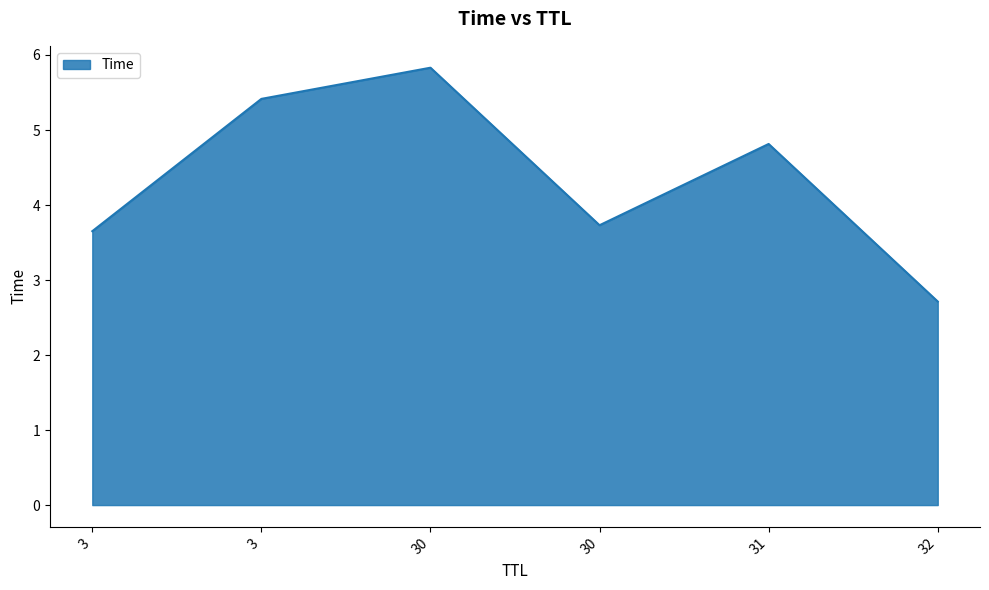

How many distinct data groups are displayed?

1